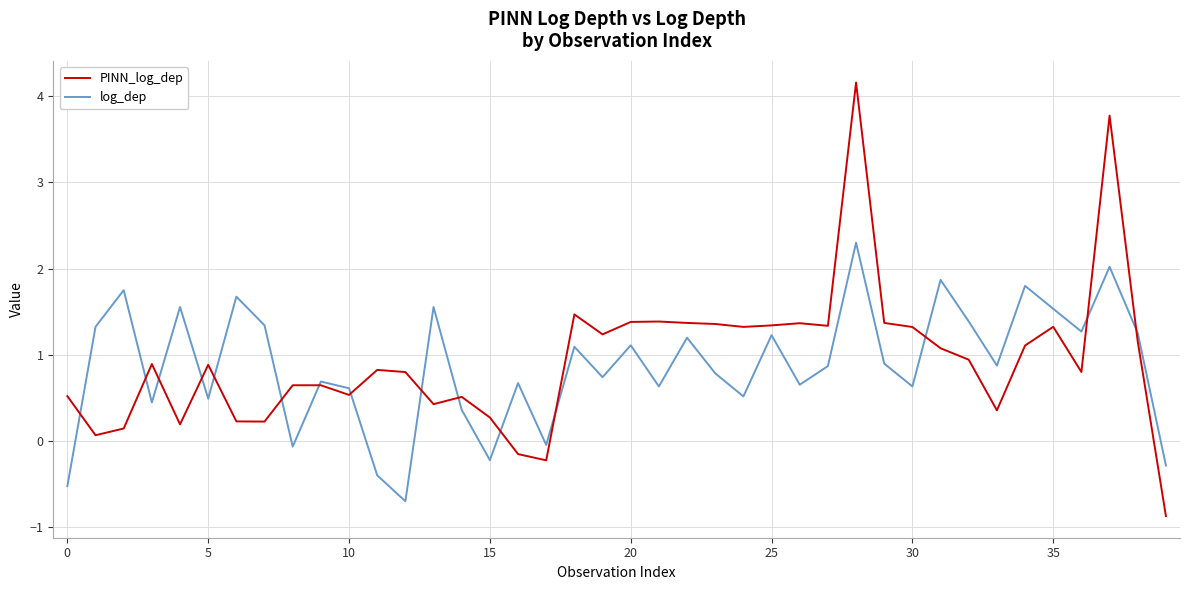

List the series in order of their overall mean, lowest first.

log_dep, PINN_log_dep